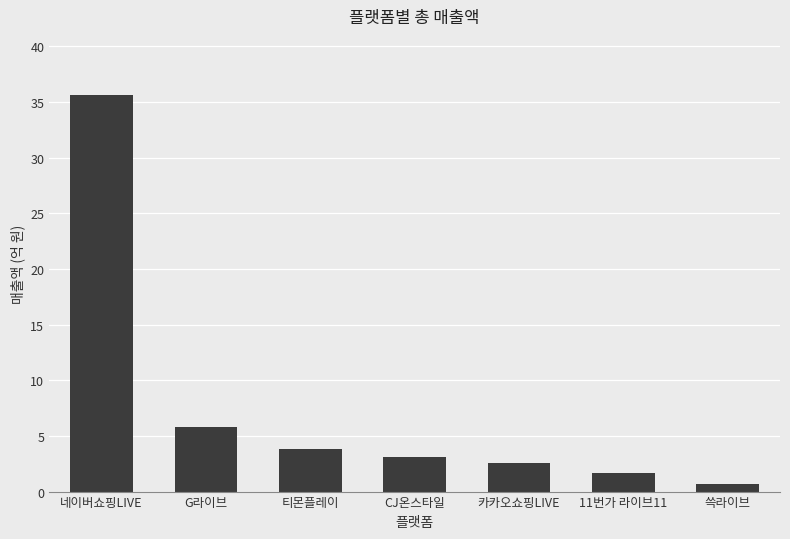

What is the label of the 1st bar from the right?

쓱라이브